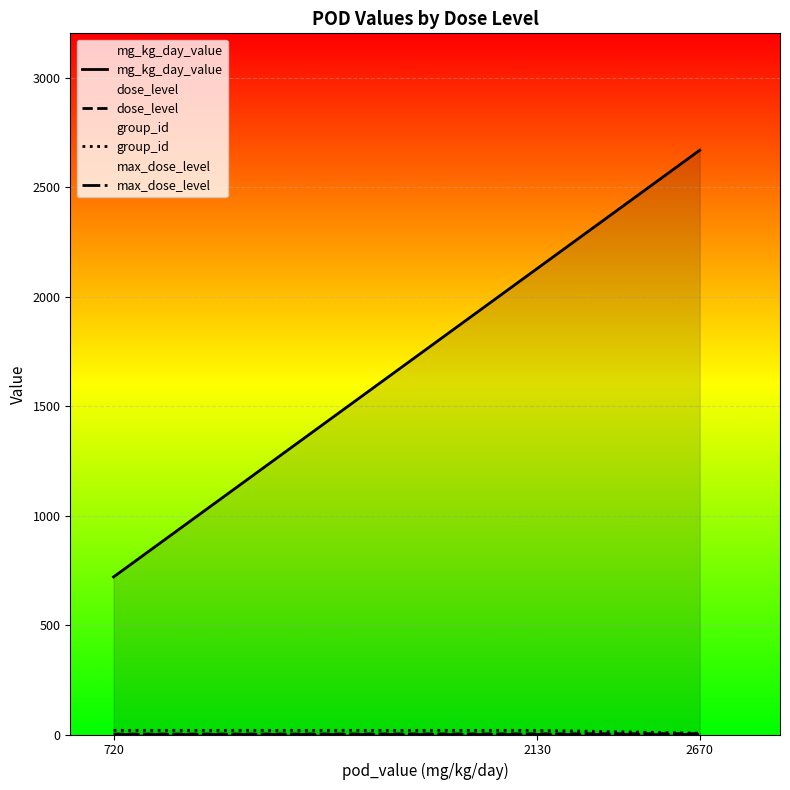

How many distinct data groups are displayed?

4